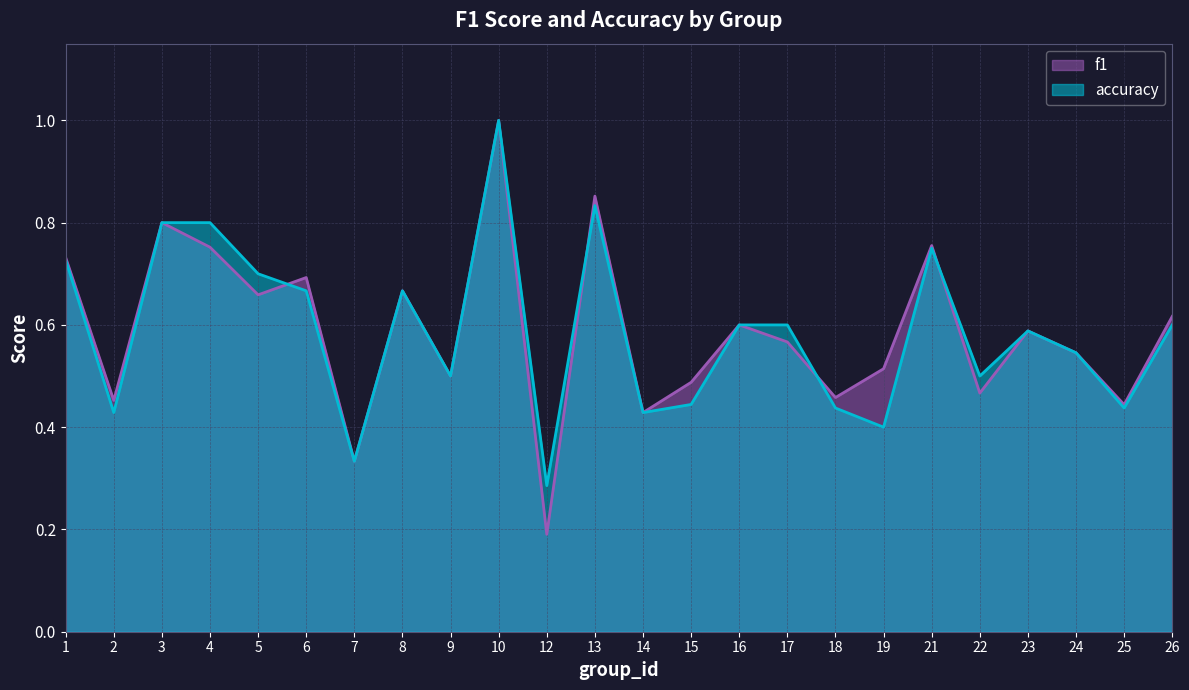

Does the chart have visible grid lines?

Yes